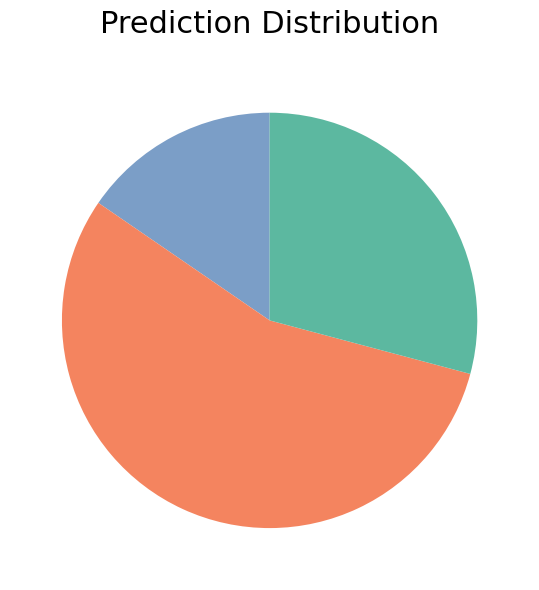

Does any single category account for the majority?

Yes